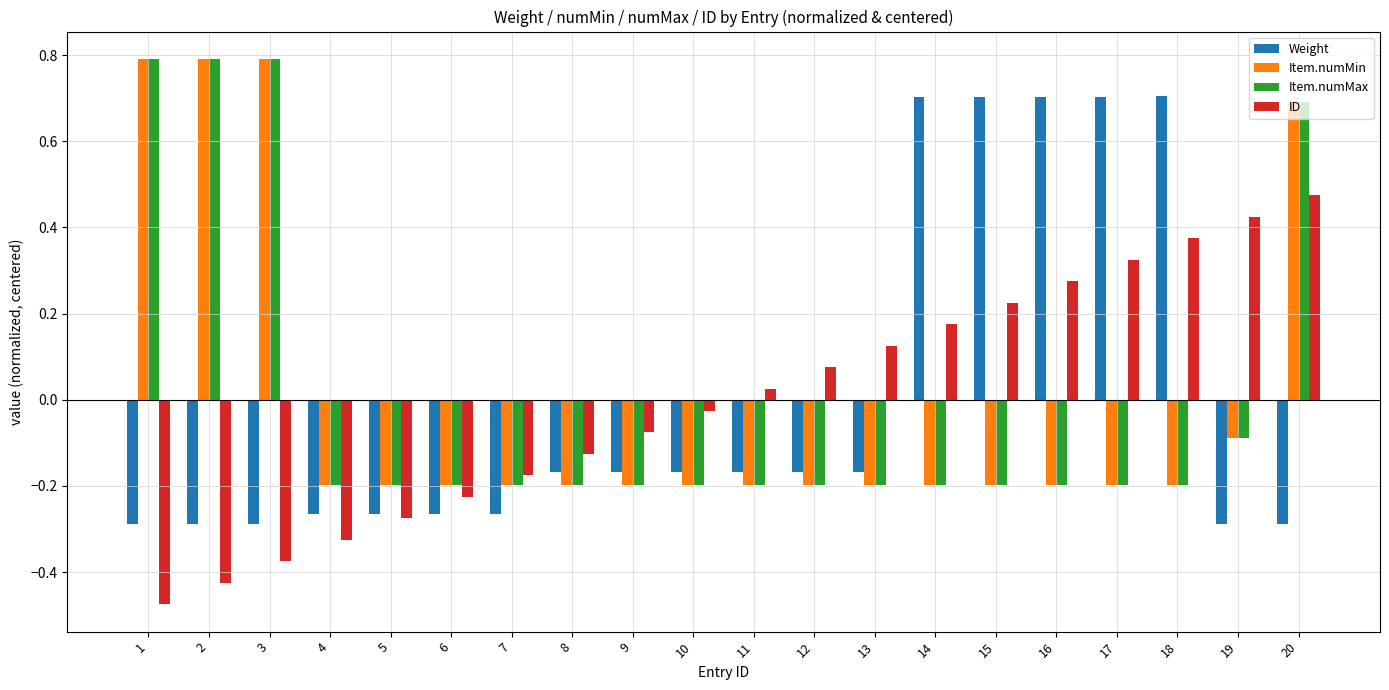

What is the maximum value shown in the chart?

0.8